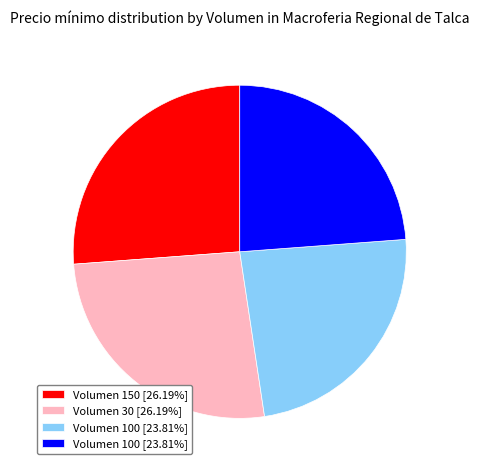

Is there a majority slice in this chart?

No